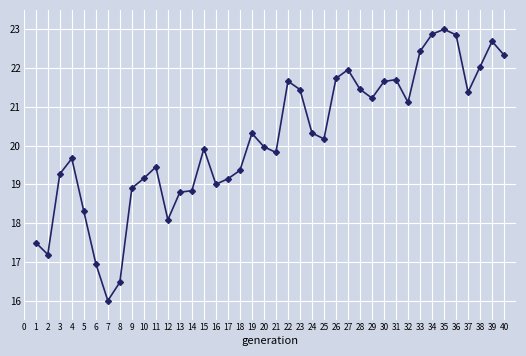

Where does the data first go above 20?

19